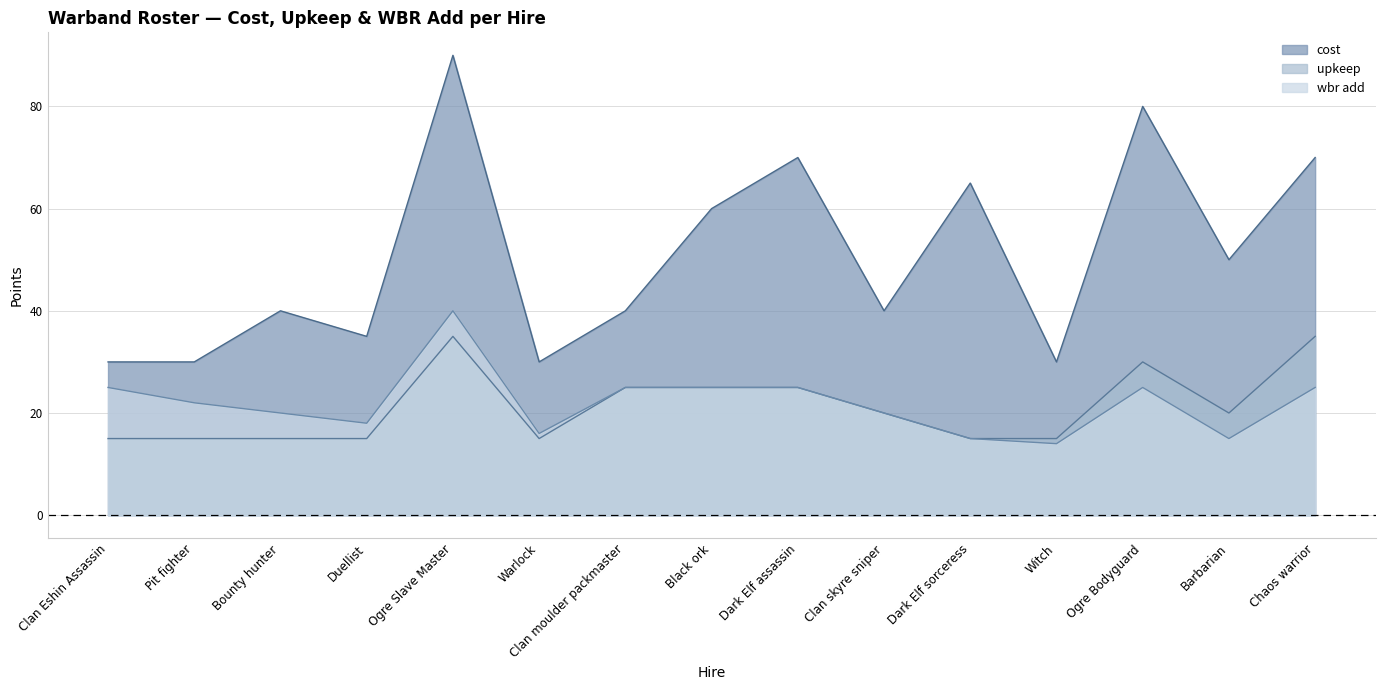

What is the difference between the upkeep values at Ogre Bodyguard and Warlock?

15